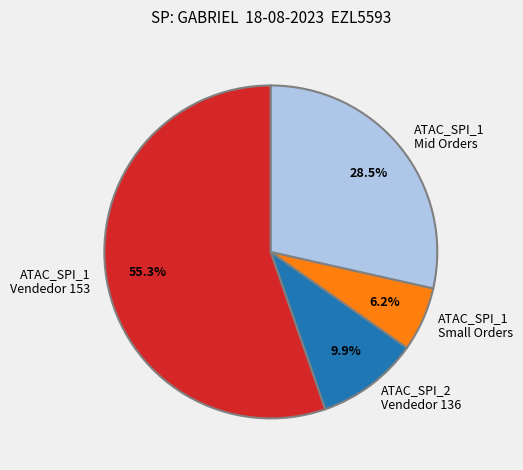

Approximately how many times larger is the value at ATAC_SPI_1 Mid Orders compared to ATAC_SPI_1 Small Orders?

4.6